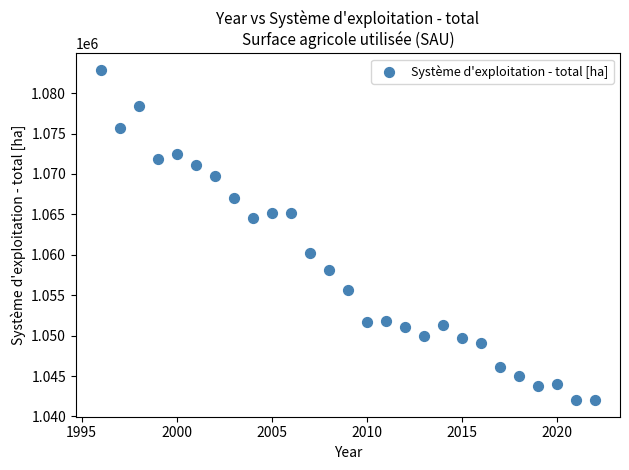

What is the range of X values (max minus min)?

26.0